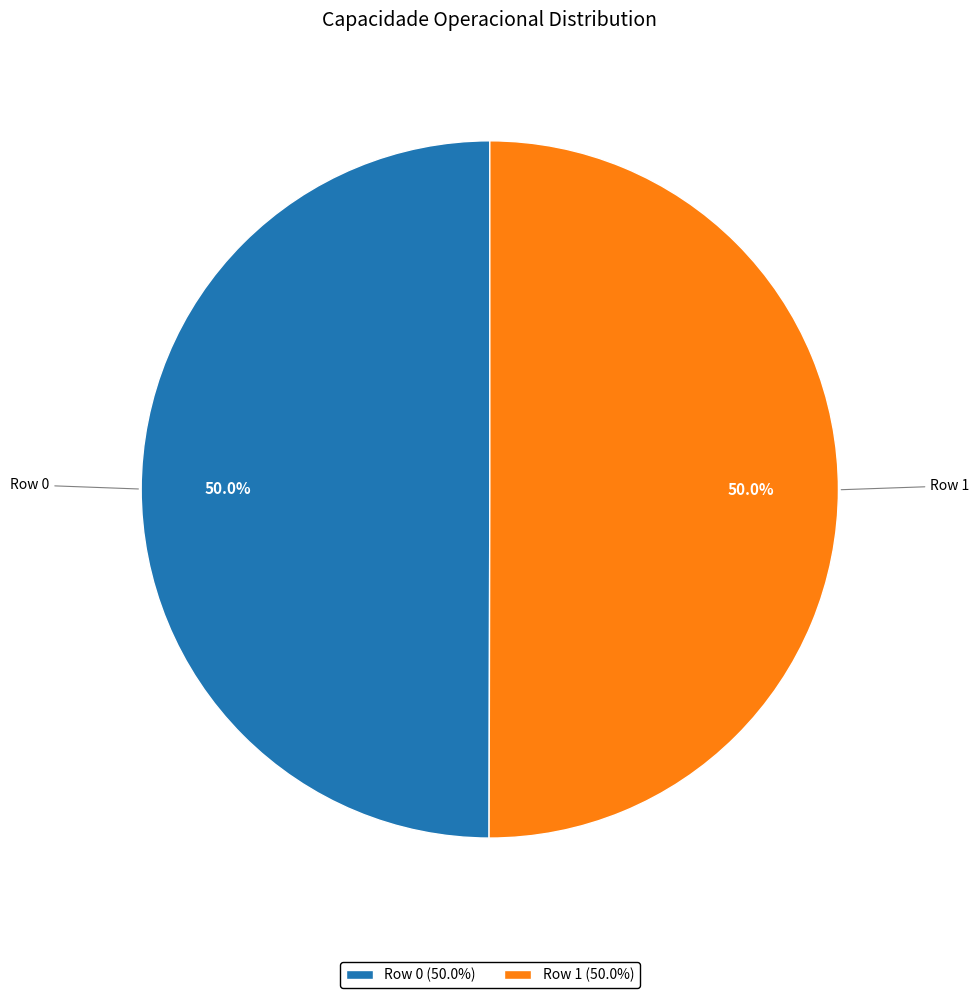

How many slices are in this pie chart?

2